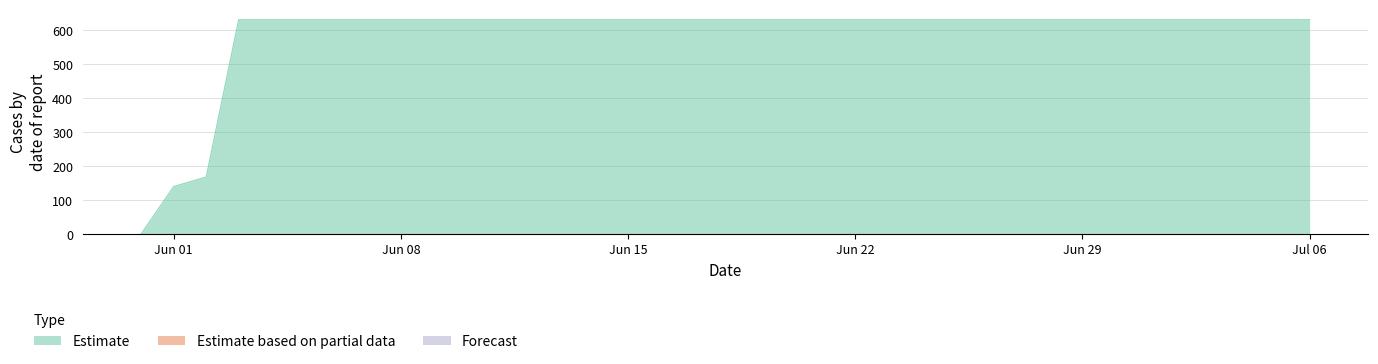

At how many categories does at least one series exceed 234?

34